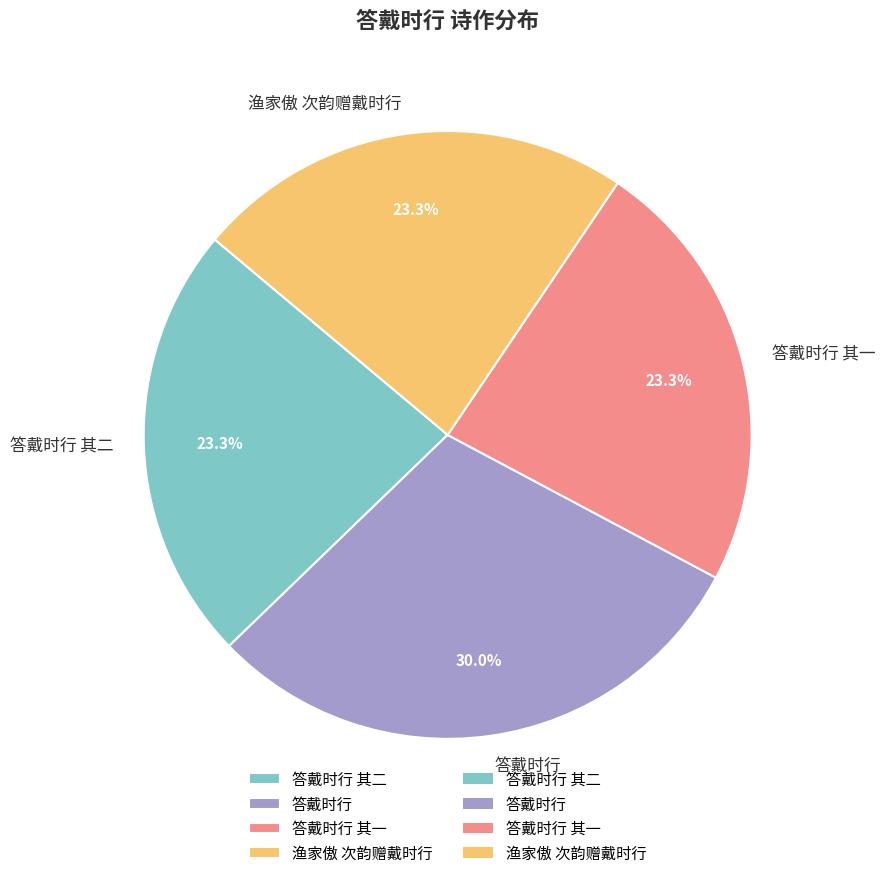

Which slice is the largest?

答戴时行